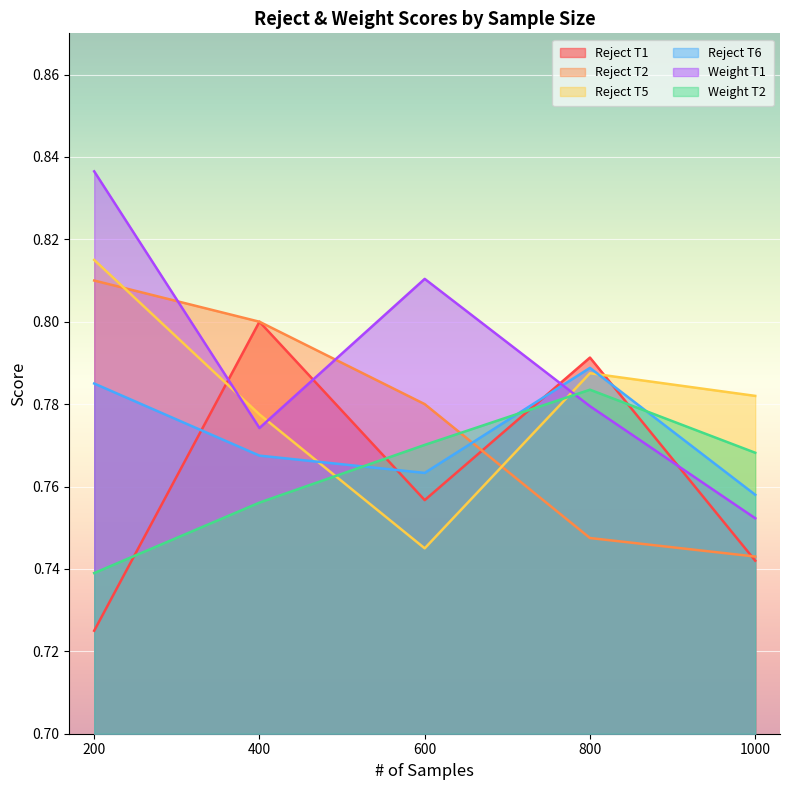

What is the smallest value displayed?

0.7